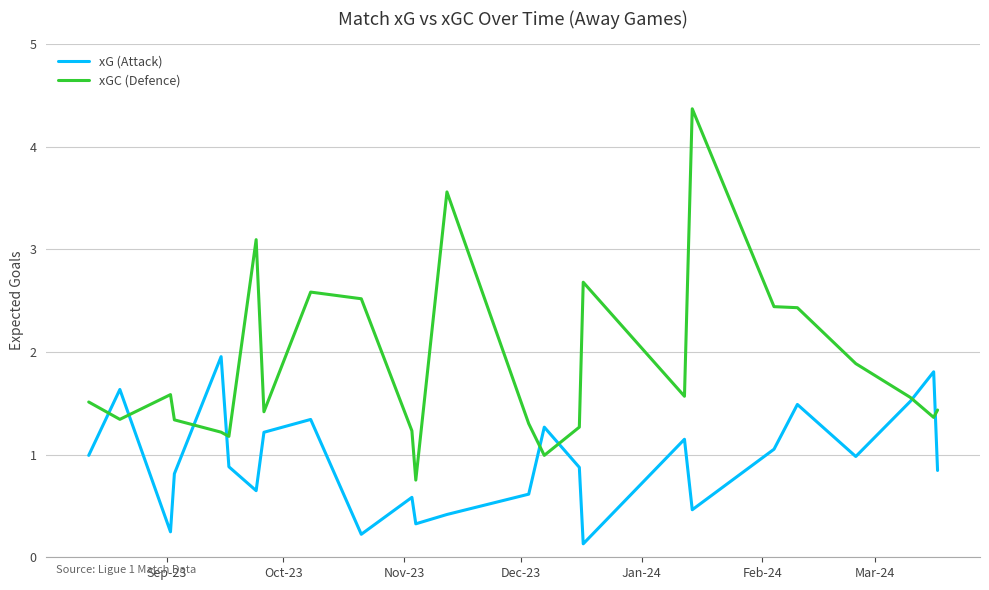

List the series in order of their overall mean, lowest first.

xG (Attack), xGC (Defence)